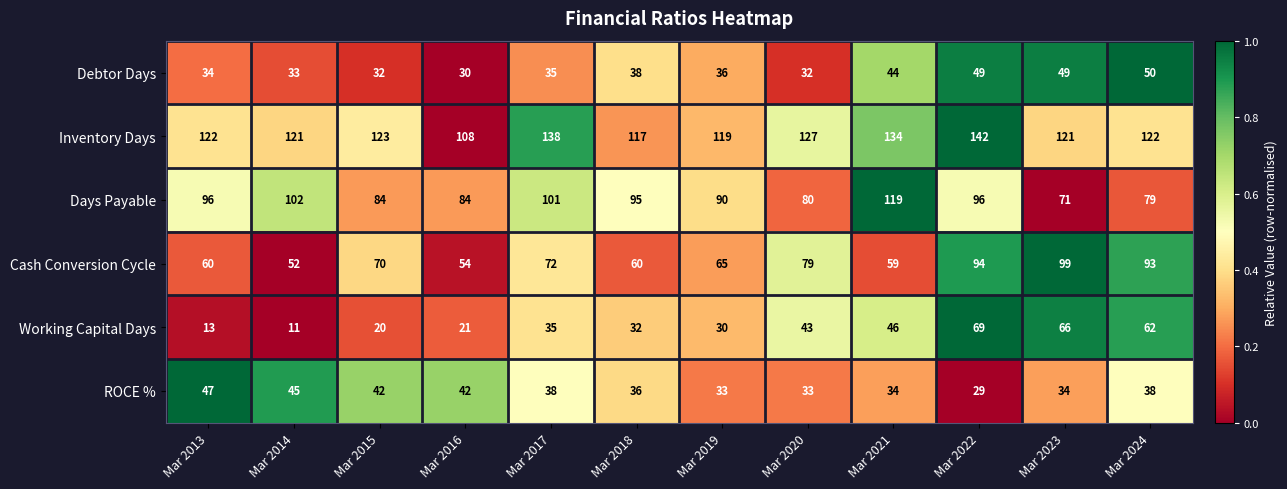

What is the spread (max minus min) of values at Mar 2018?

85